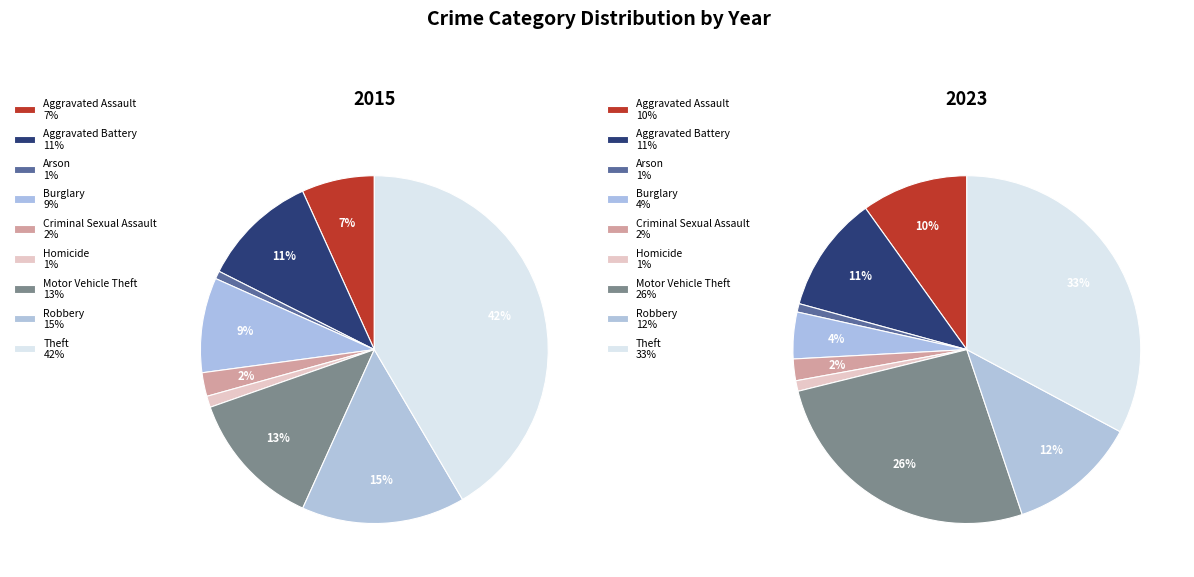

Which series has the largest range (max minus min)?

2015